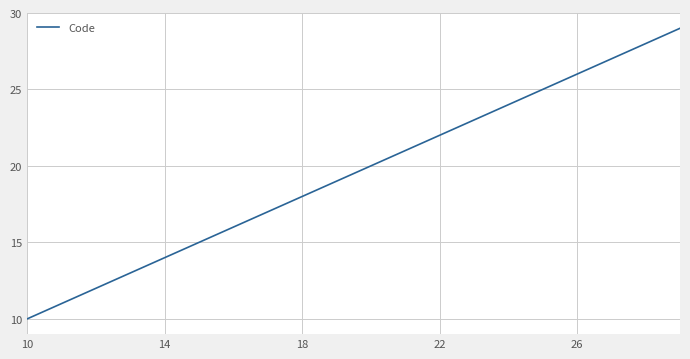

What is the smallest value displayed?

10